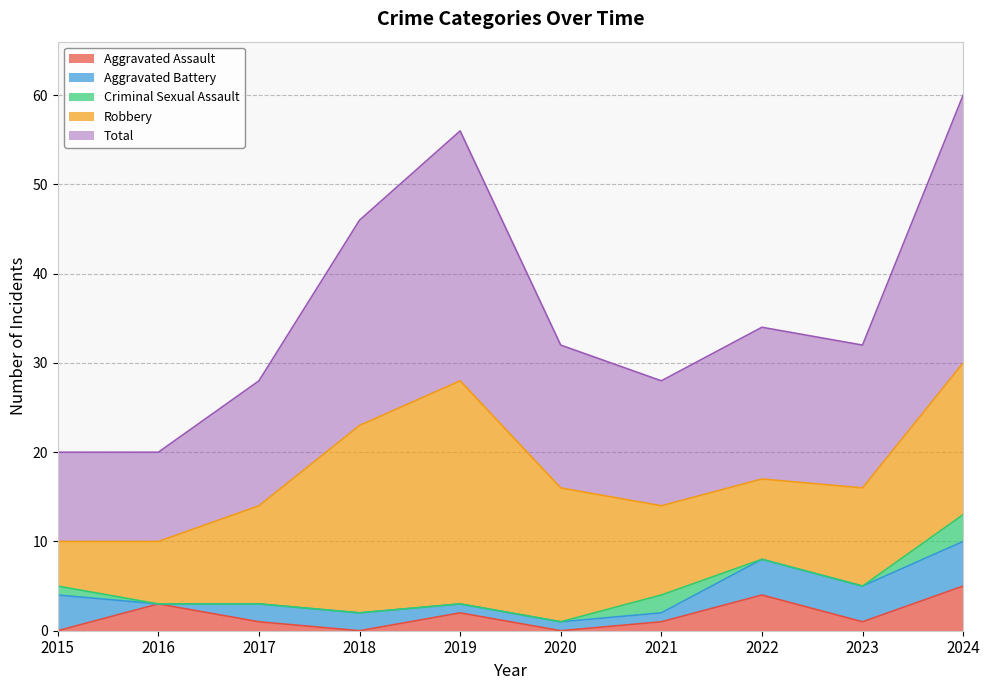

Which series has the largest range (max minus min)?

Robbery